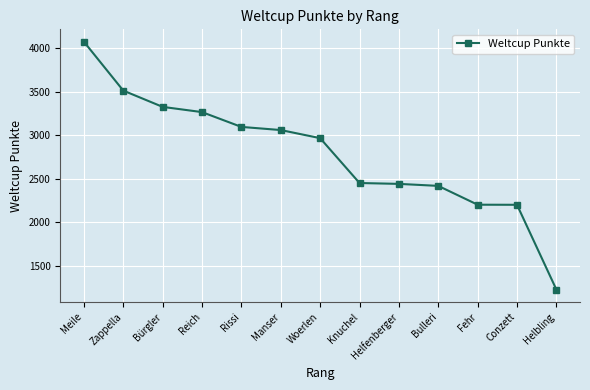

Count the number of data series in this chart.

1